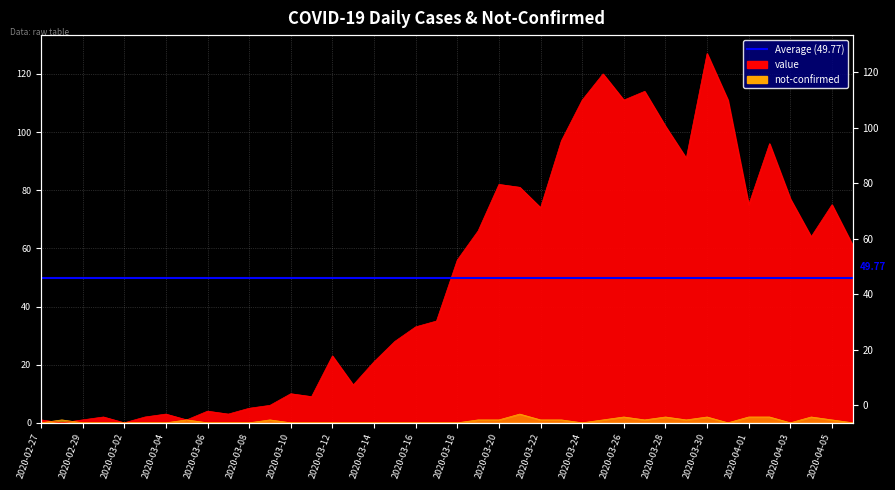

In value, how many points are higher than both neighbors (excluding endpoints)?

11